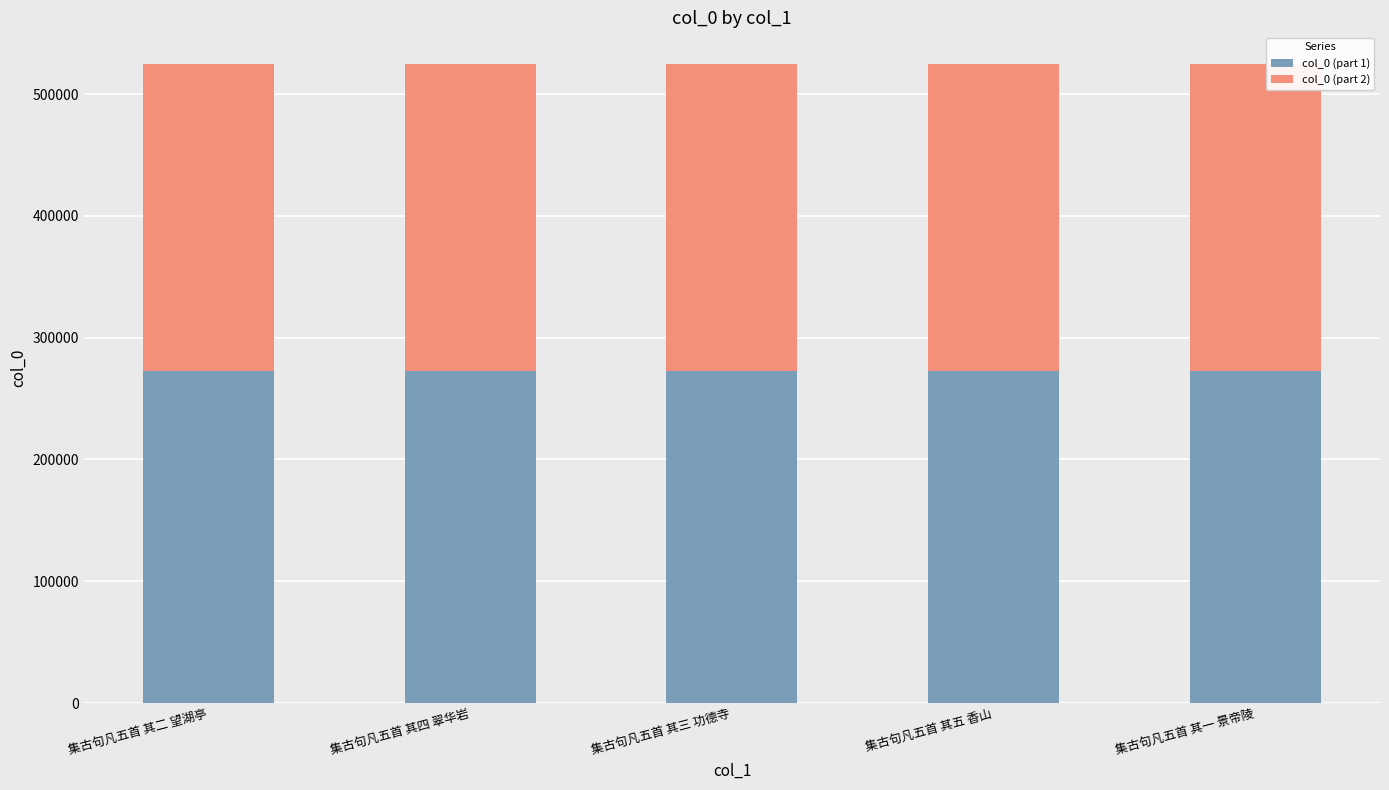

What is the maximum value for col_0 (part 1)?

272719